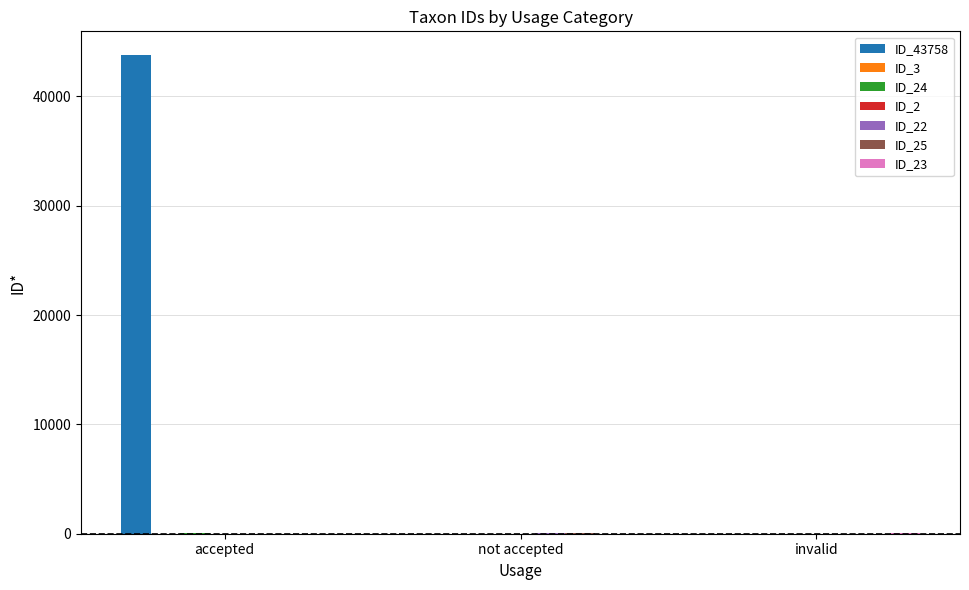

Which series has the largest total across all categories?

ID_43758